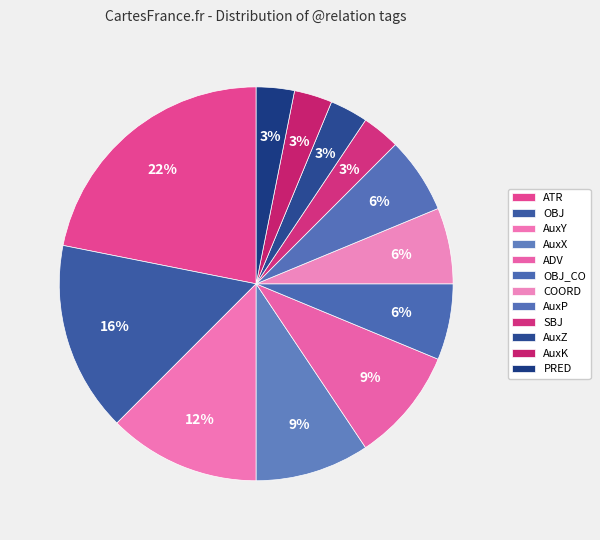

Combined, what portion of the pie is ATR and OBJ?

37.5%